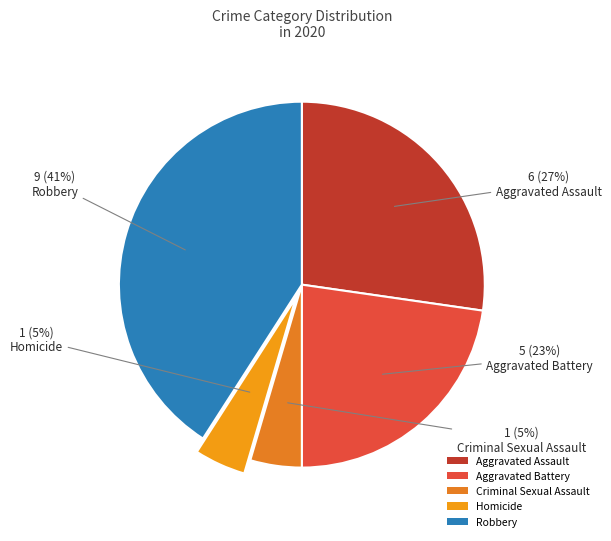

What is the change in value from Aggravated Assault to Aggravated Battery?

-1